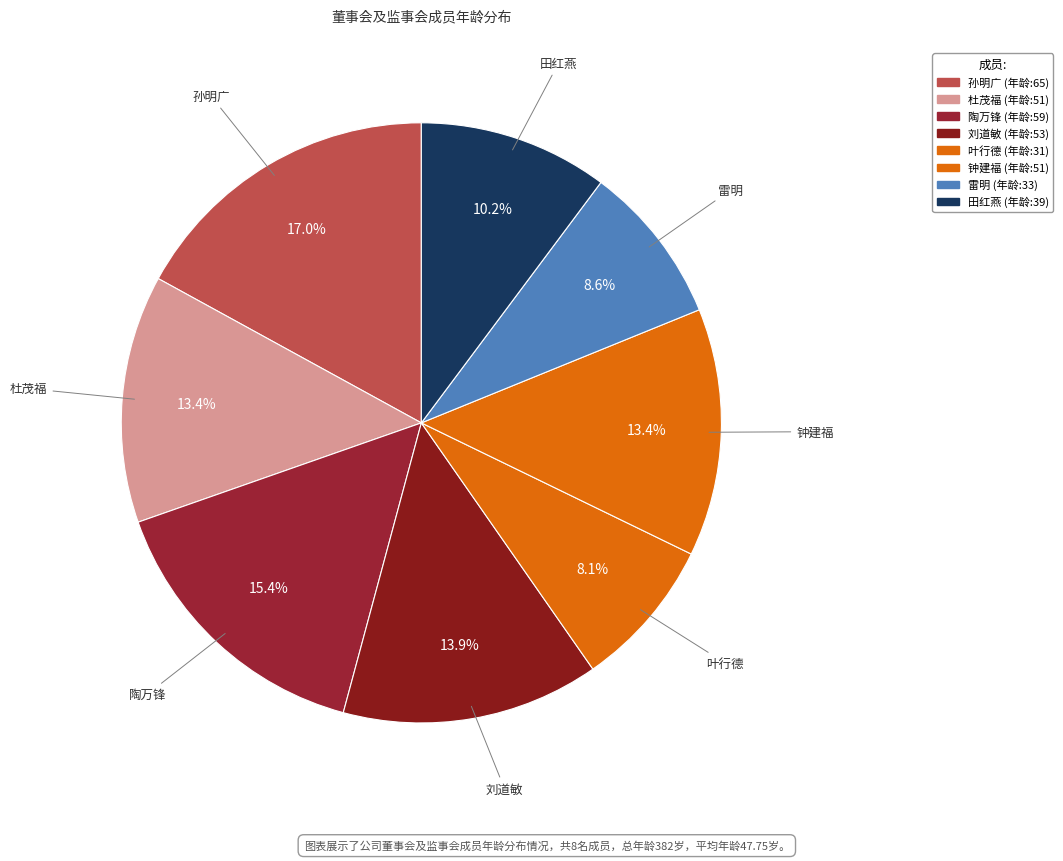

How many segments does this pie chart have?

8